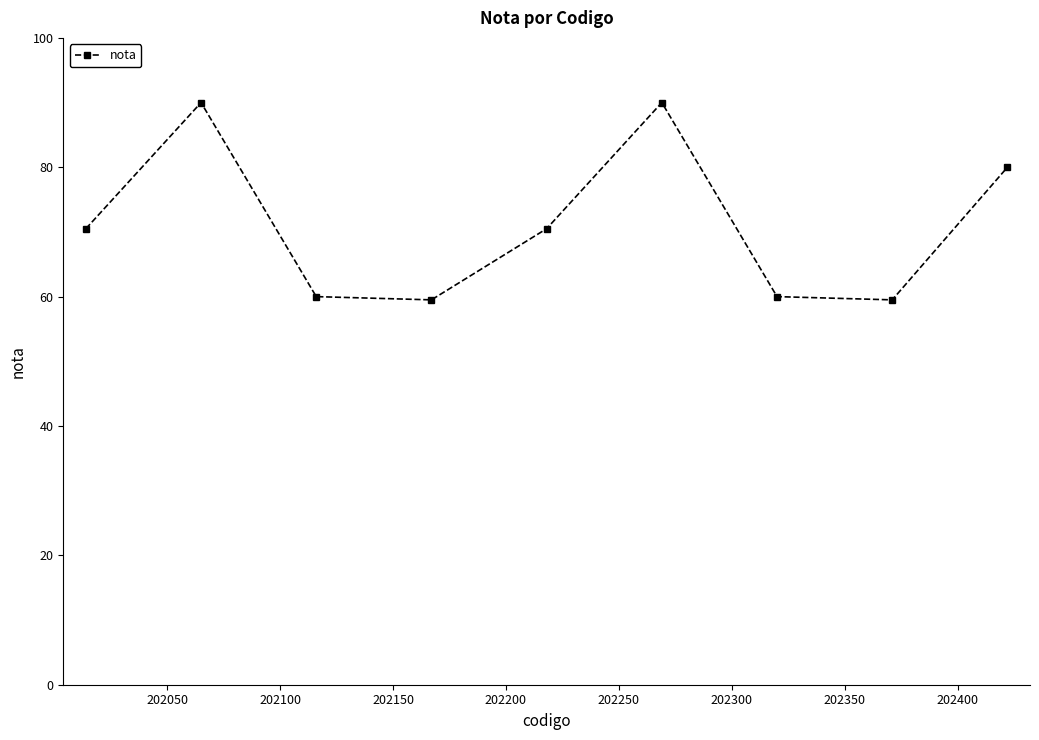

Reading left to right, extract all data points from this chart.

70.5	90.0	60.0	59.5	70.5	90.0	60.0	59.5	80.0